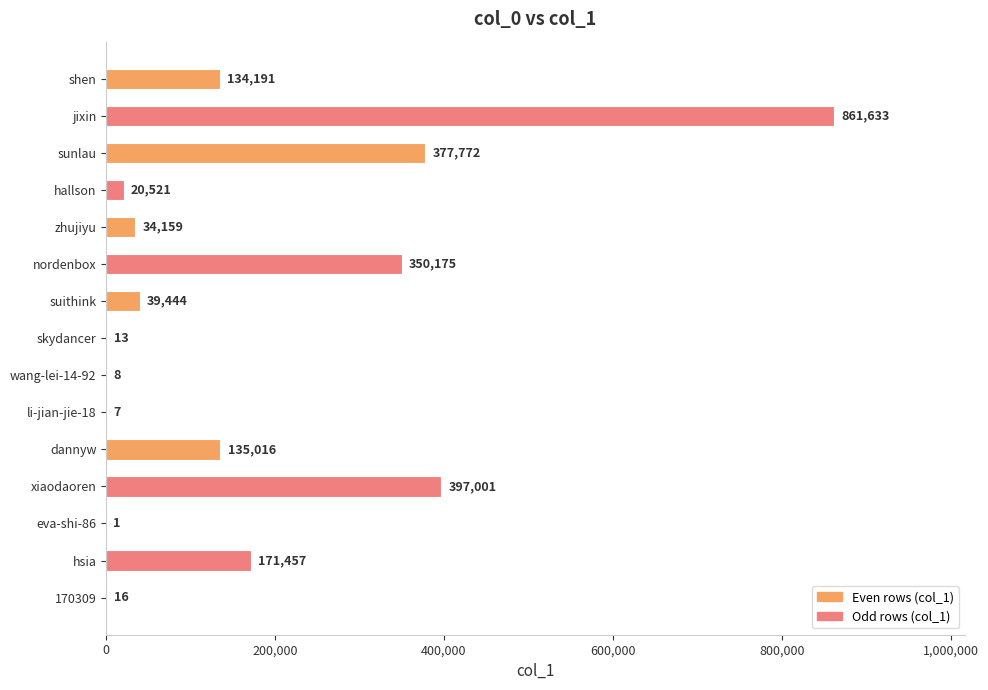

What is the average value?

168094